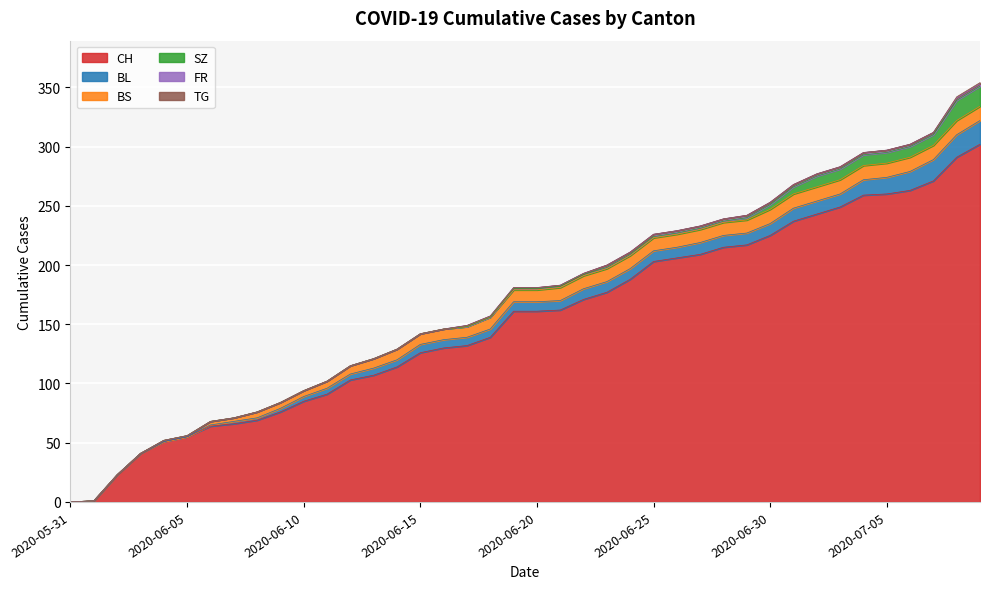

At which label does CH reach its peak?

2020-07-09